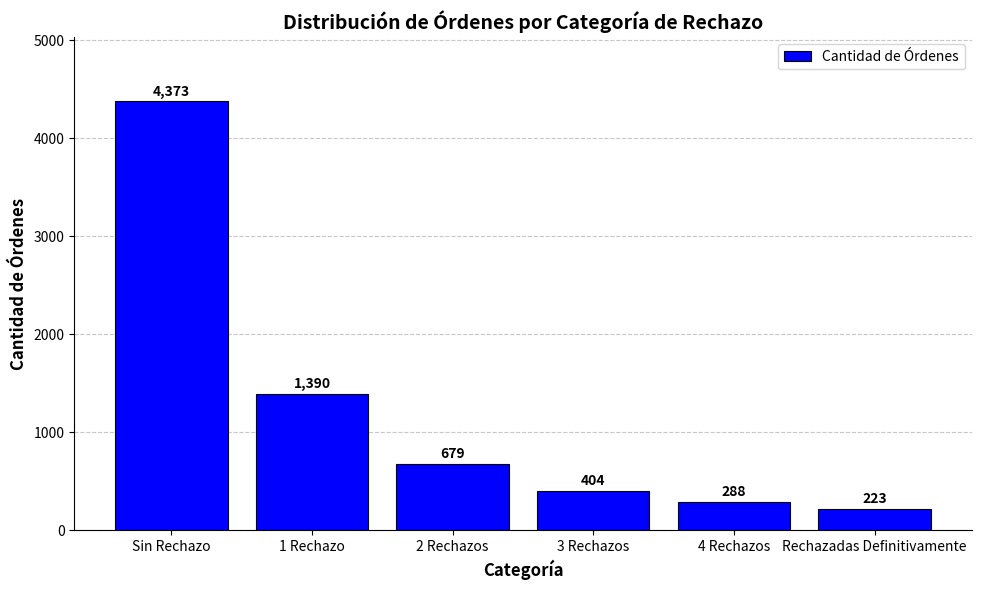

What is the greatest value displayed?

4373